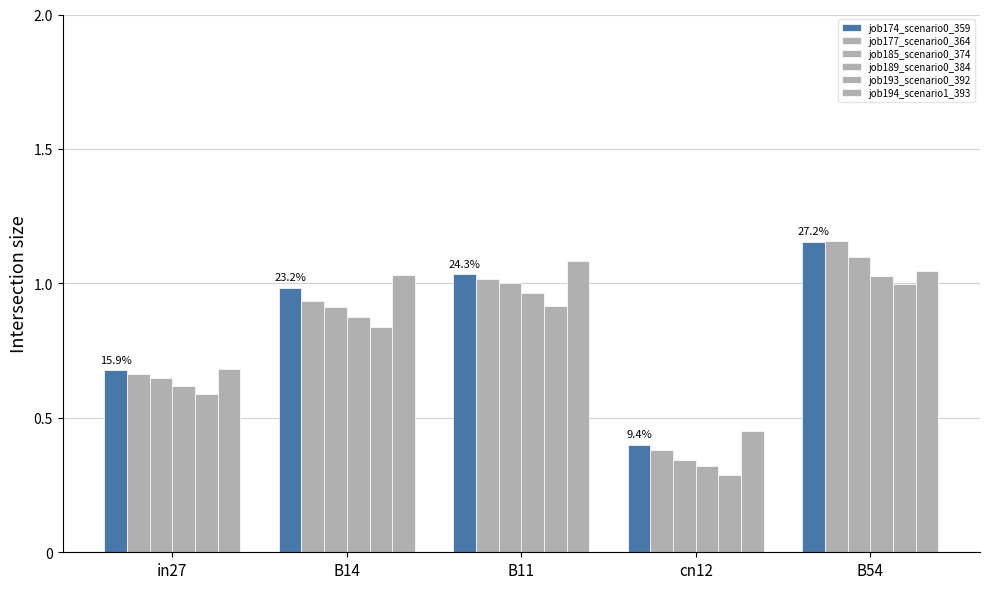

List the series in order of their peak value, highest first.

job177_scenario0_364, job174_scenario0_359, job185_scenario0_374, job194_scenario1_393, job189_scenario0_384, job193_scenario0_392